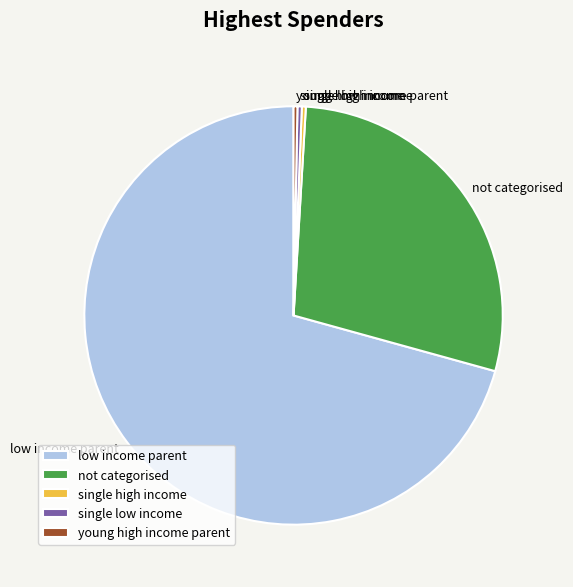

Which has a higher value, not categorised or low income parent?

low income parent